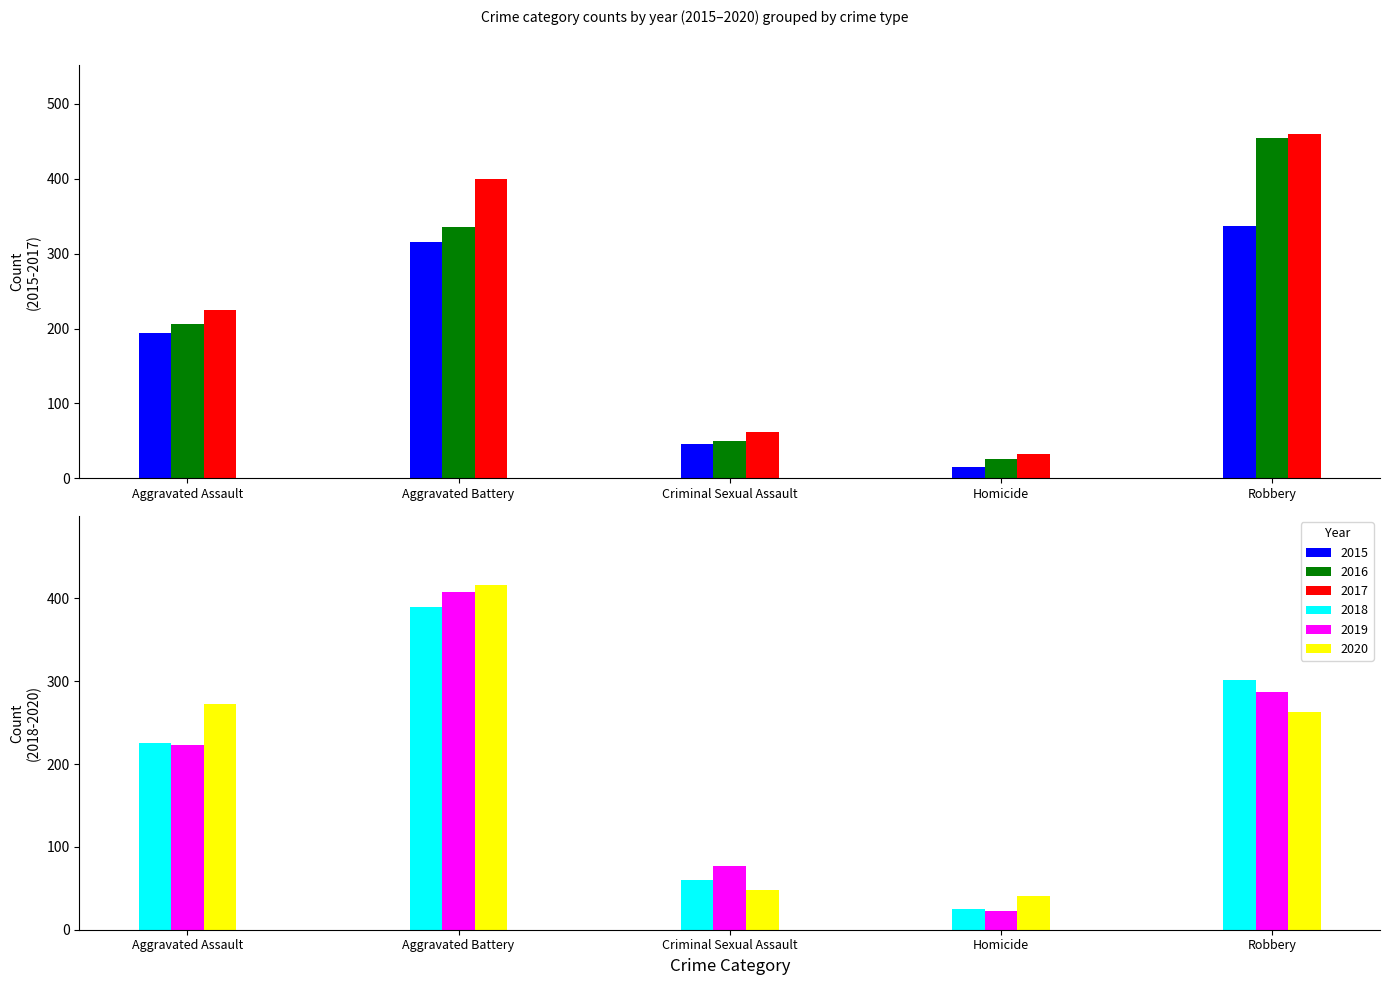

At which label does 2019 reach its minimum?

Homicide